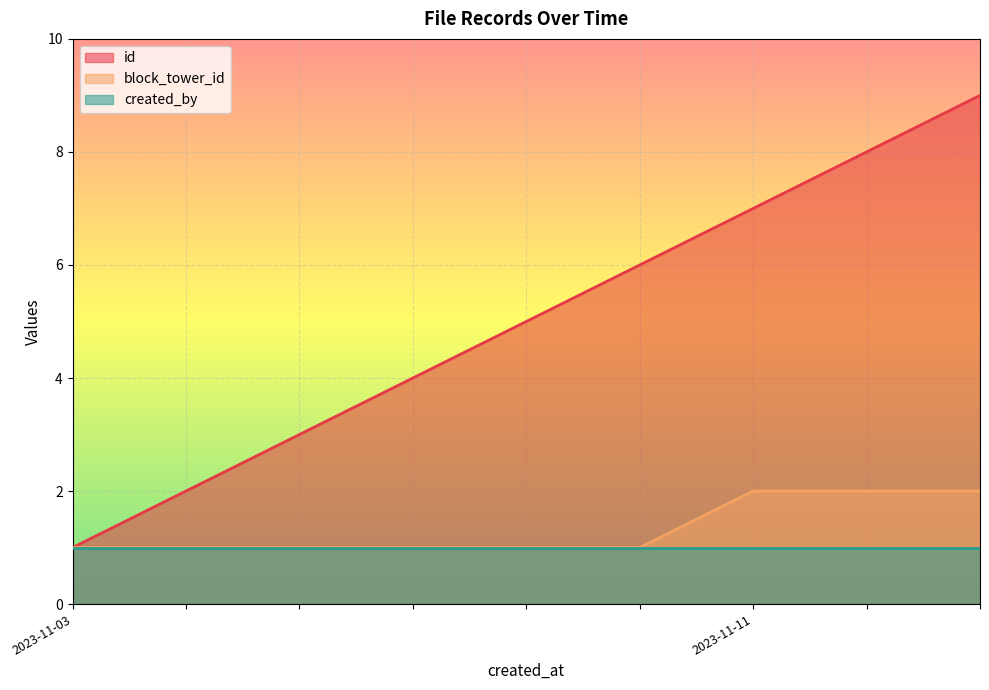

True or false: block_tower_id has a value of 1 at 2023-11-03 12:22:53.

True